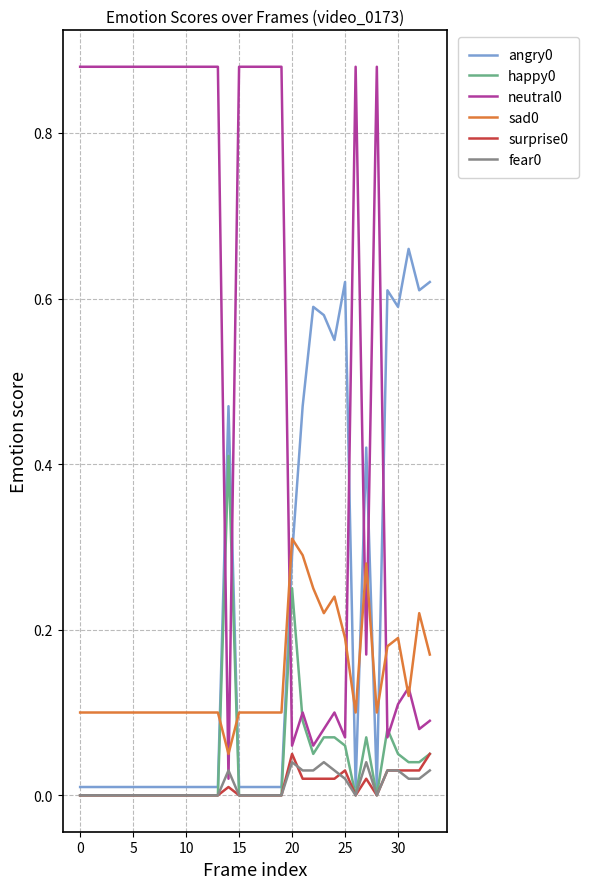

True or false: angry0 and neutral0 cross at least once.

True